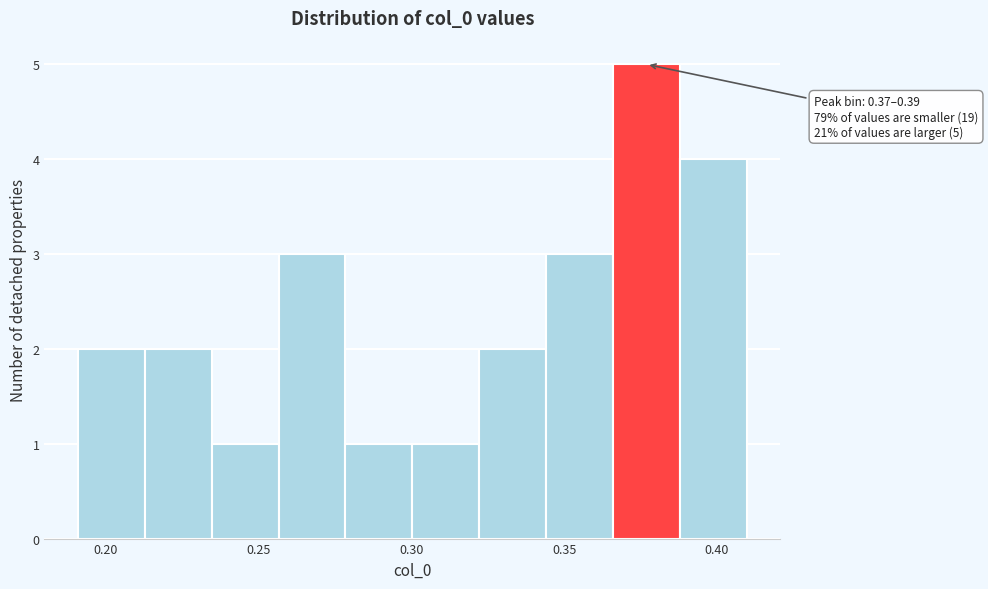

Which range on the x-axis has the tallest bar?

0.365 to 0.390